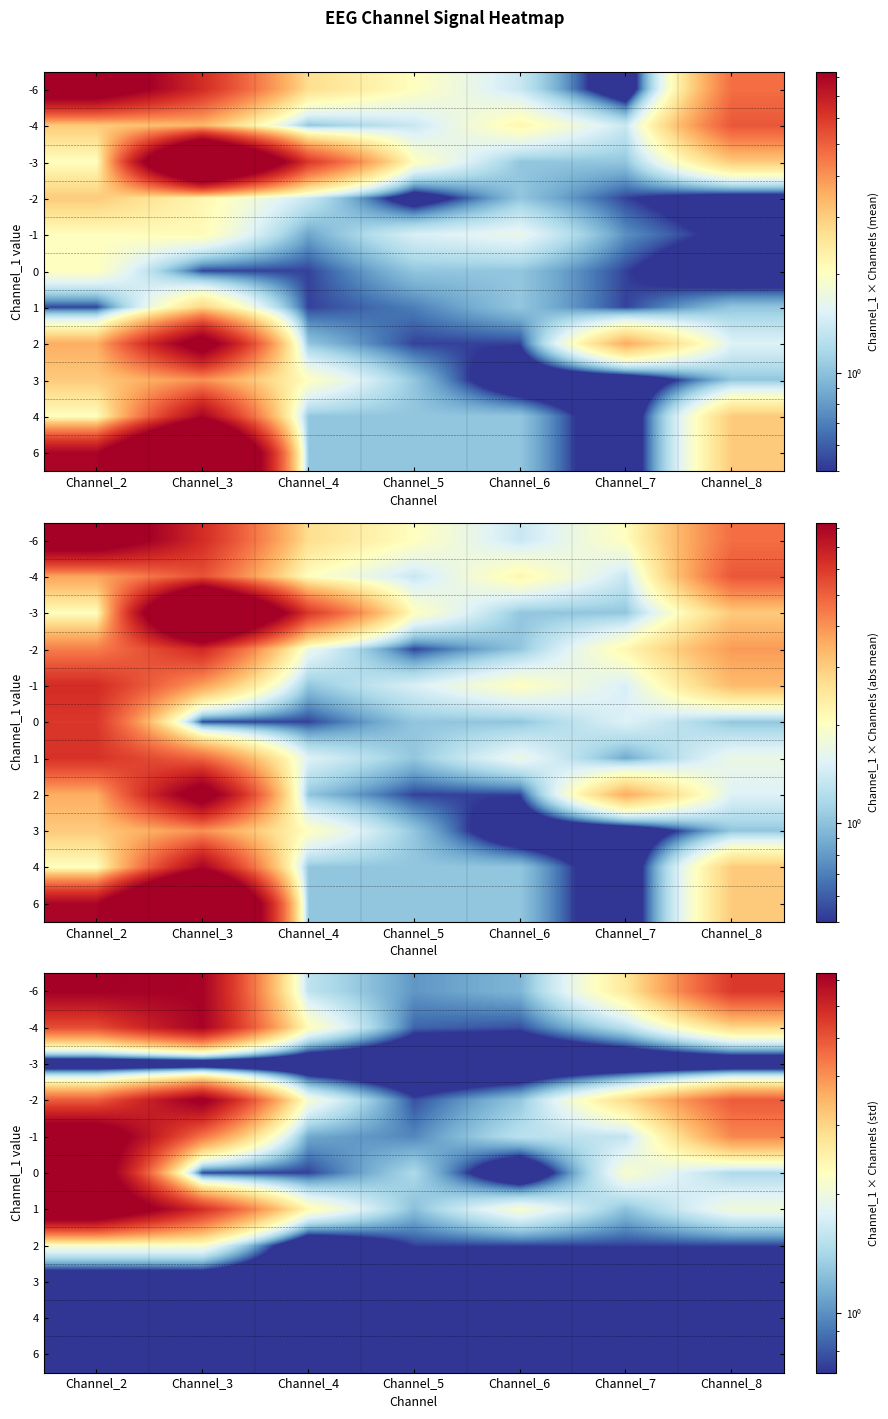

What is the total value across all series at Channel_8?

21.8